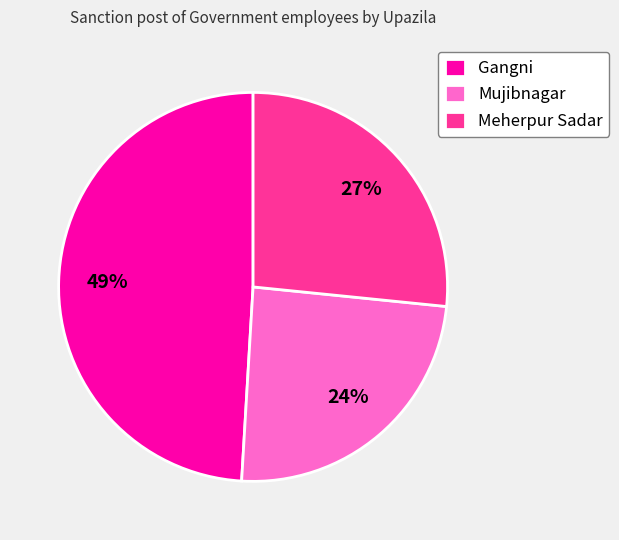

Between Mujibnagar and Meherpur Sadar, which is larger?

Meherpur Sadar